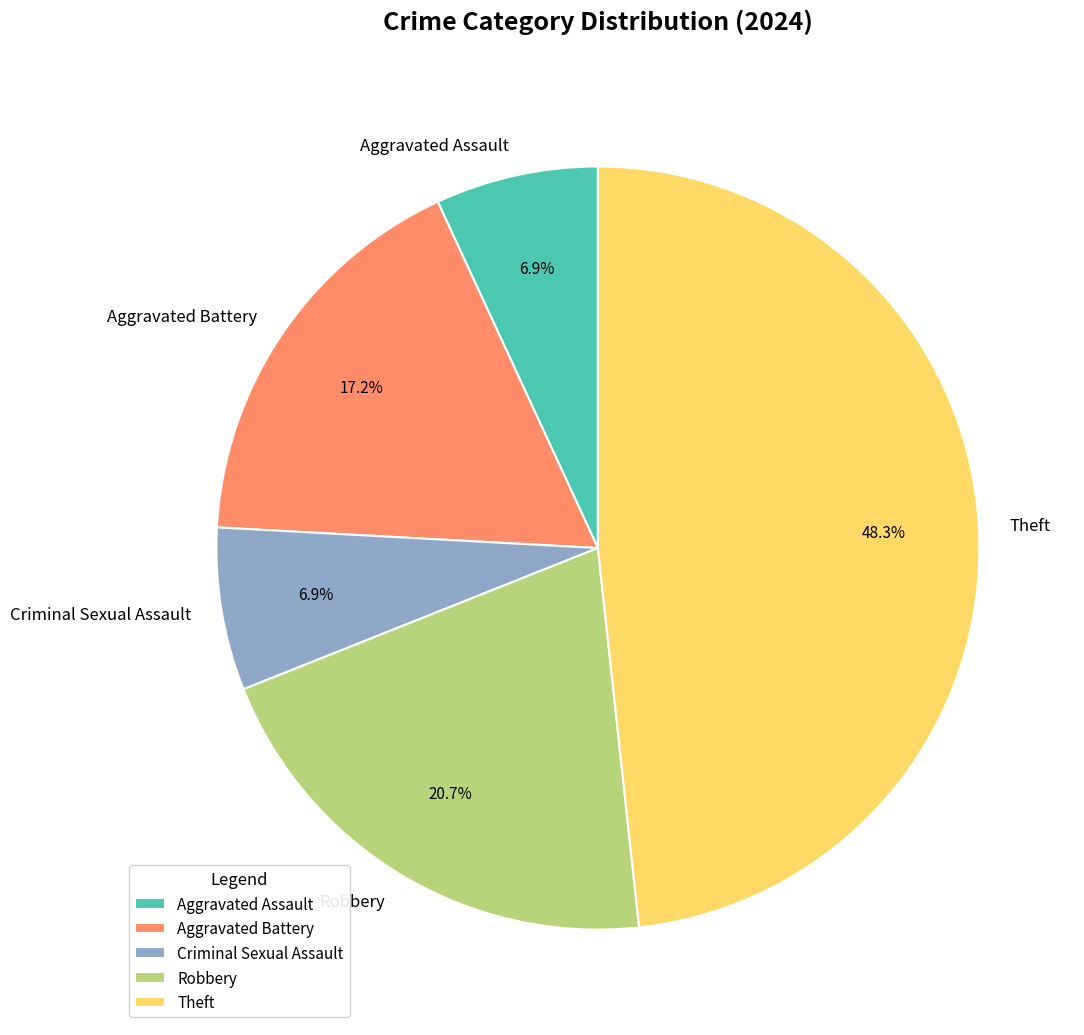

The Aggravated Battery slice represents 9% of the pie. True or false?

False